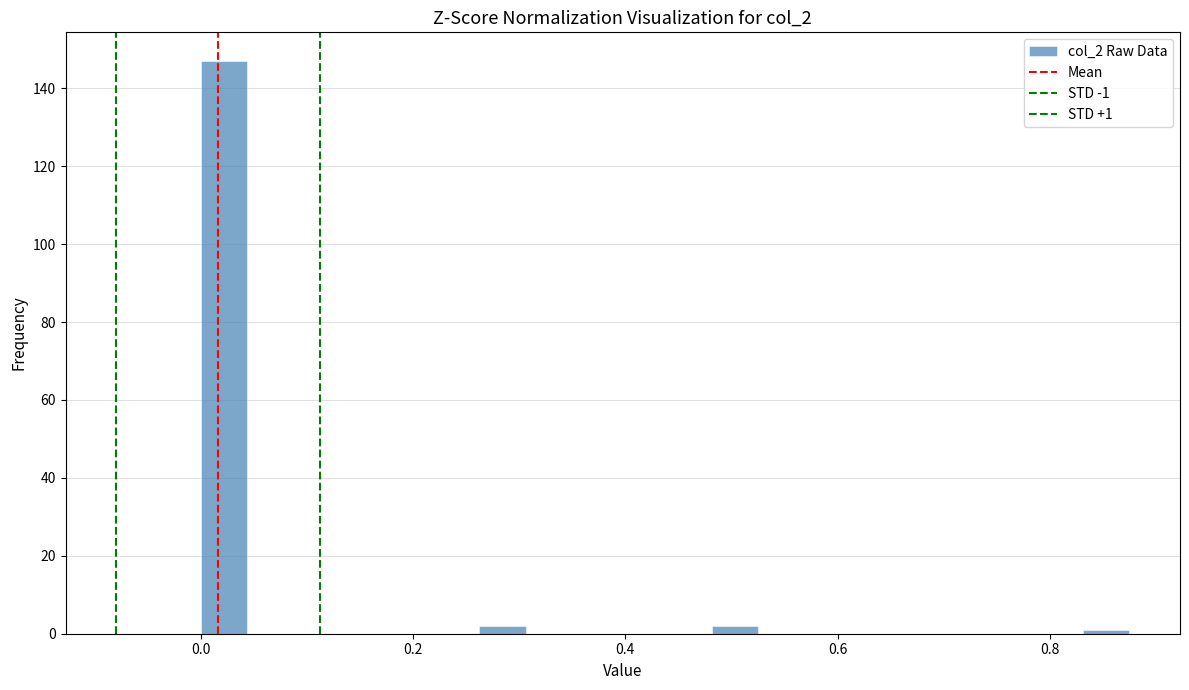

Around what value on the x-axis is the tallest bar? Give the approximate position of its centre, as read against the axis.

0.02